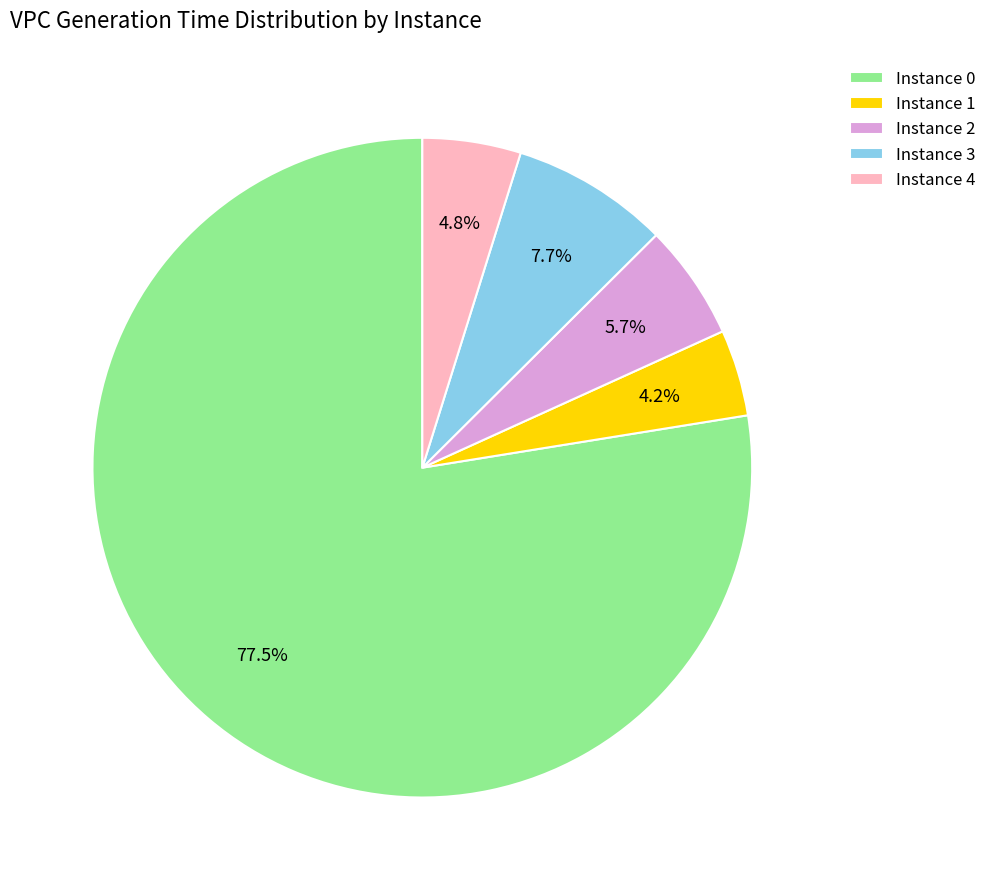

To the nearest percent, what is the difference between the largest and smallest slice percentages?

73%